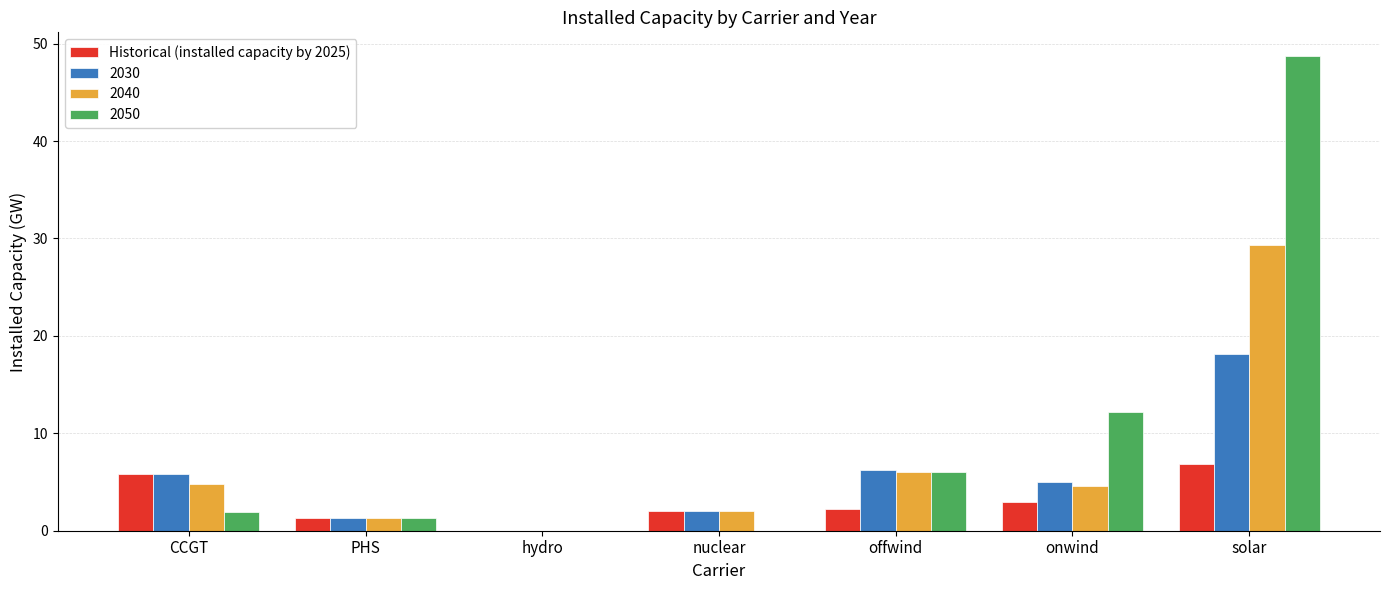

Count the number of categories in the chart.

7